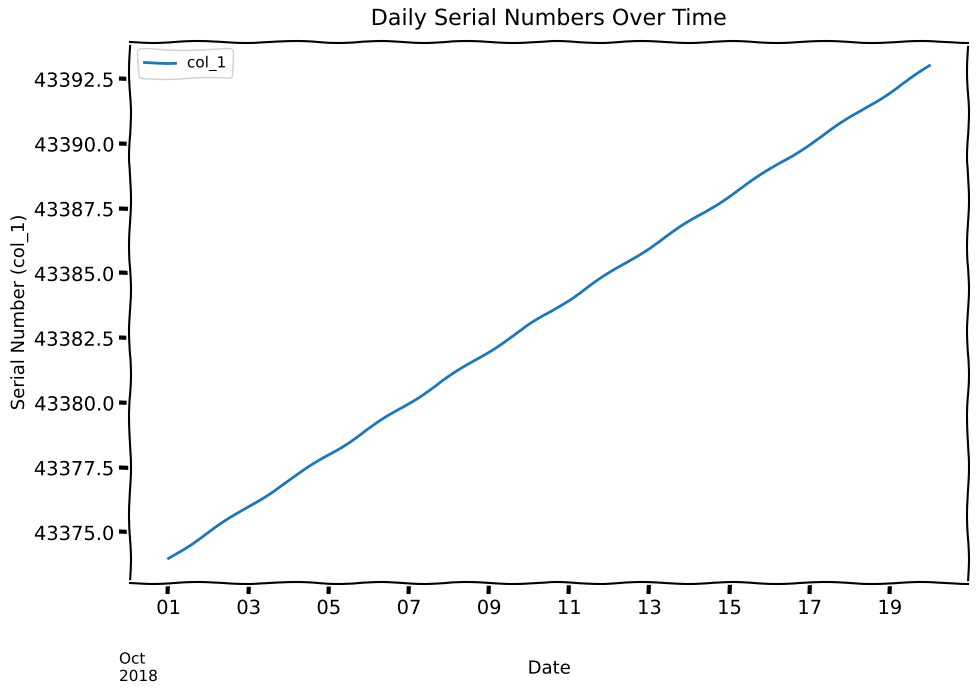

How many lines are shown in the chart?

1